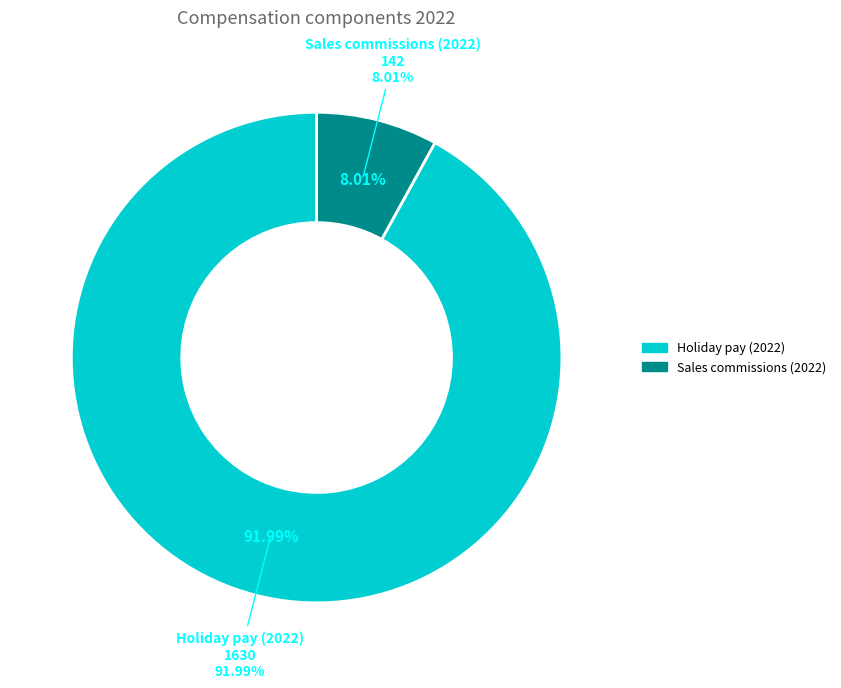

Rank the categories by value from highest to lowest.

Holiday pay (2022), Sales commissions (2022)